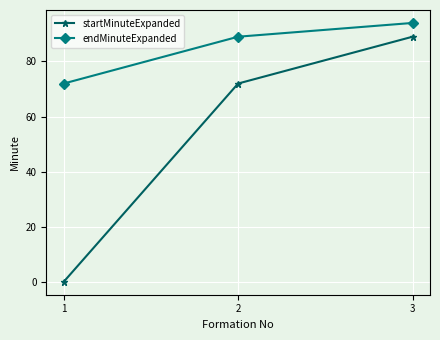

Rank the categories by startMinuteExpanded value from lowest to highest.

1, 2, 3